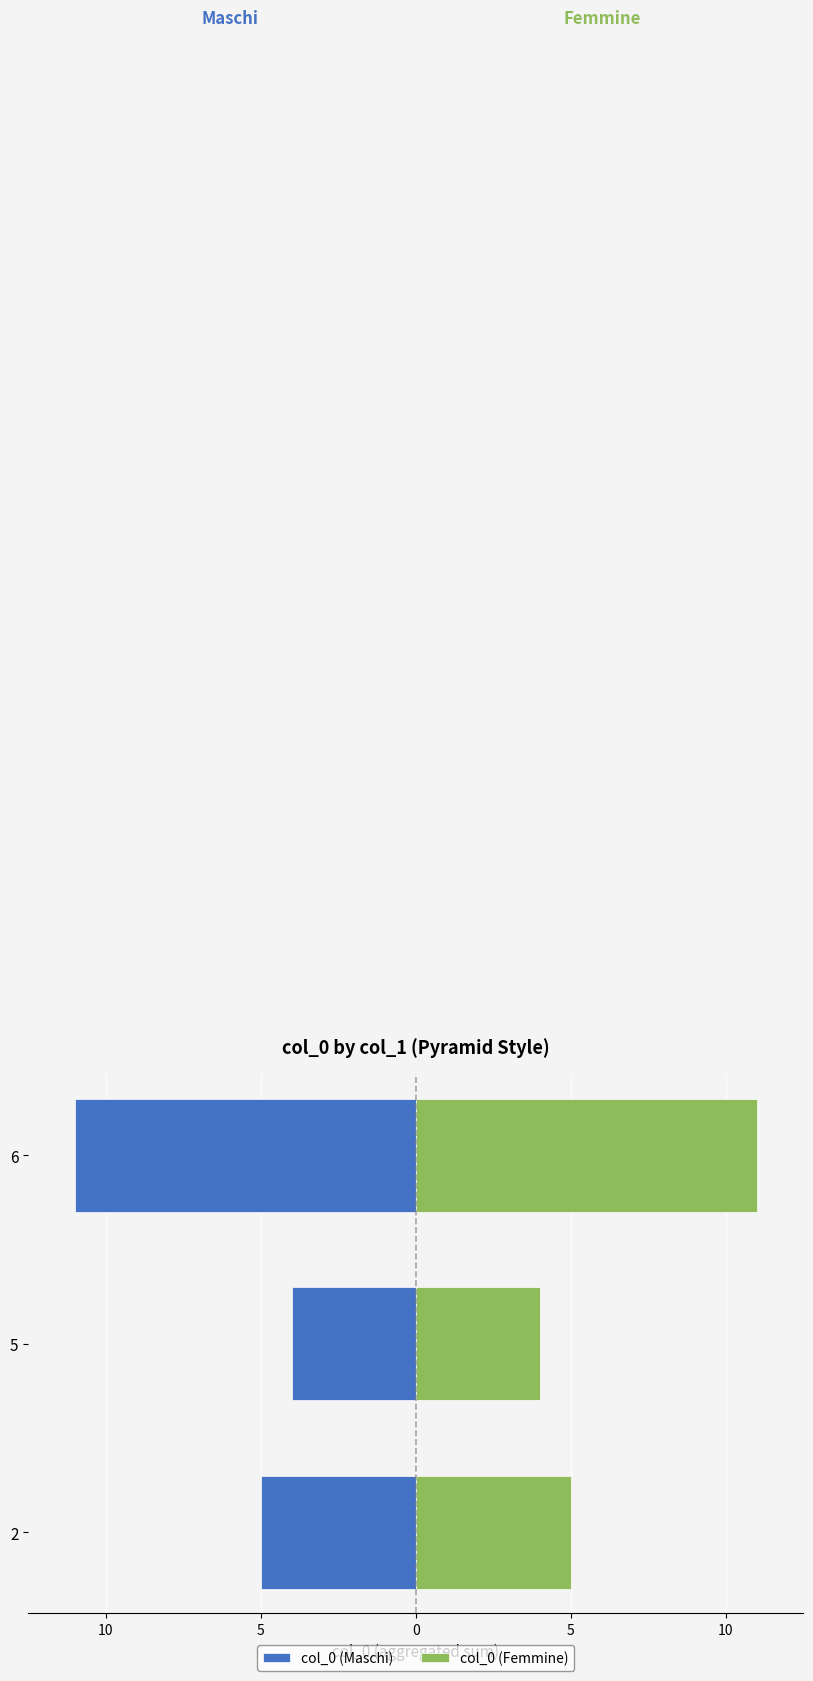

What is the value of the col_0 (Maschi) bar at the 1st from the left?

-5